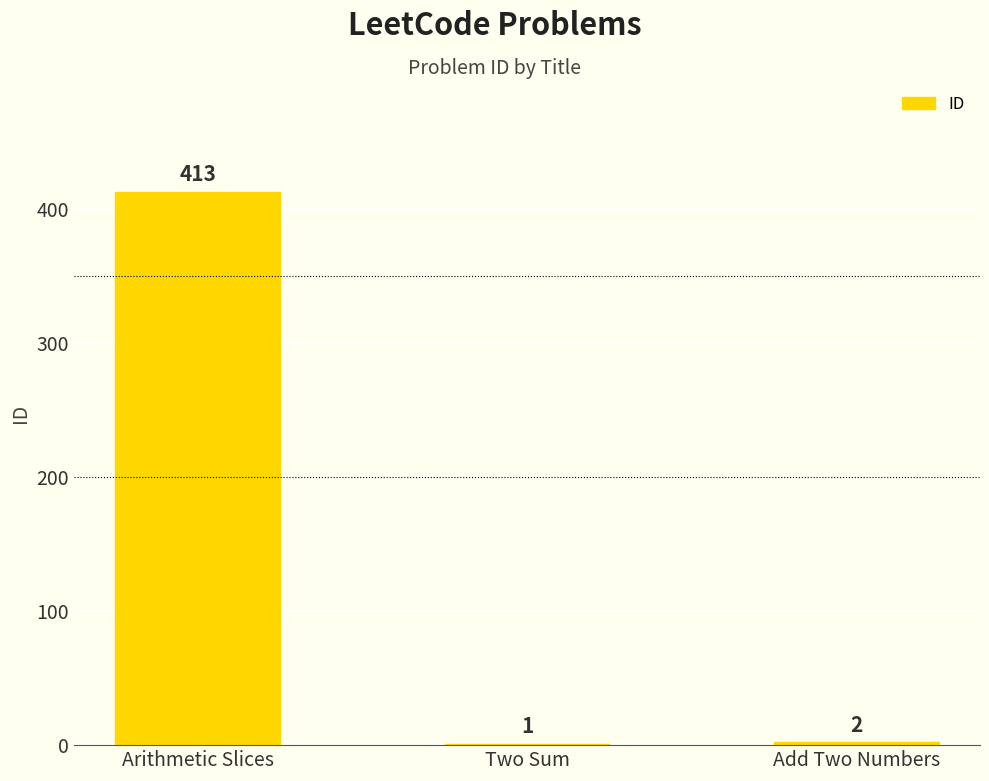

What is the approximate value at Arithmetic Slices, to the nearest 10?

410